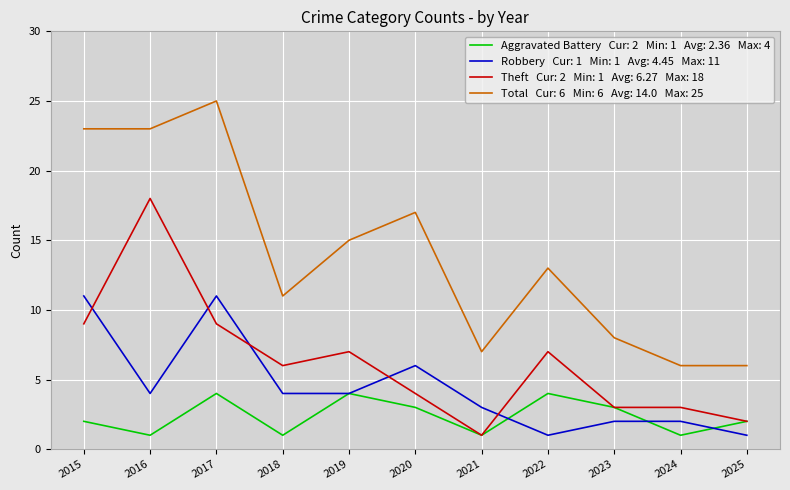

Which label corresponds to the largest value in the chart?

2017